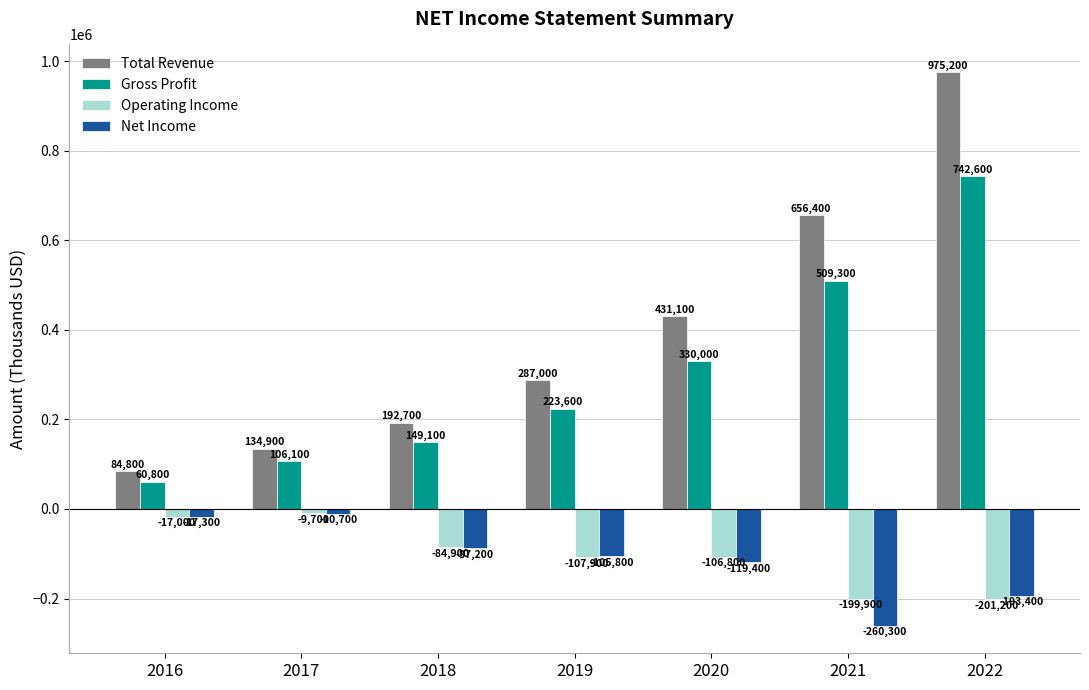

How many values in the Gross Profit series are below 223600?

3